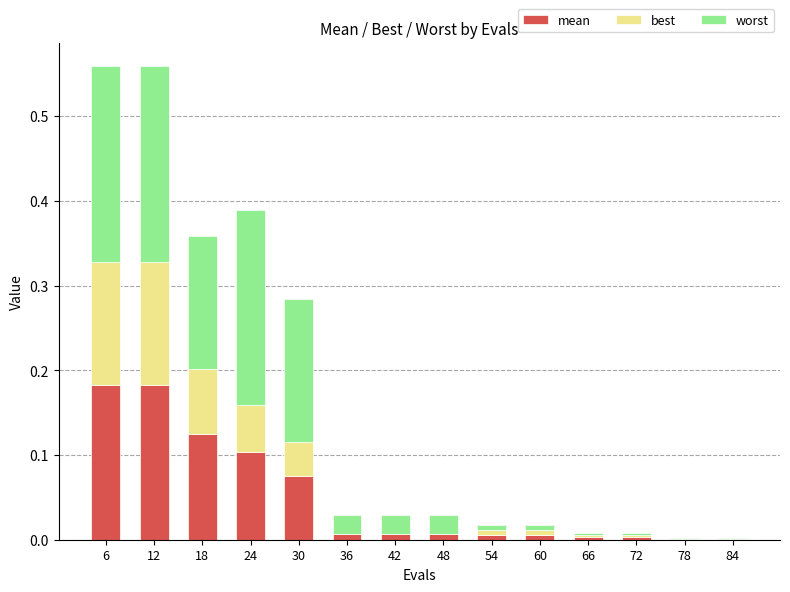

What is the total value across all series at 24?

0.4